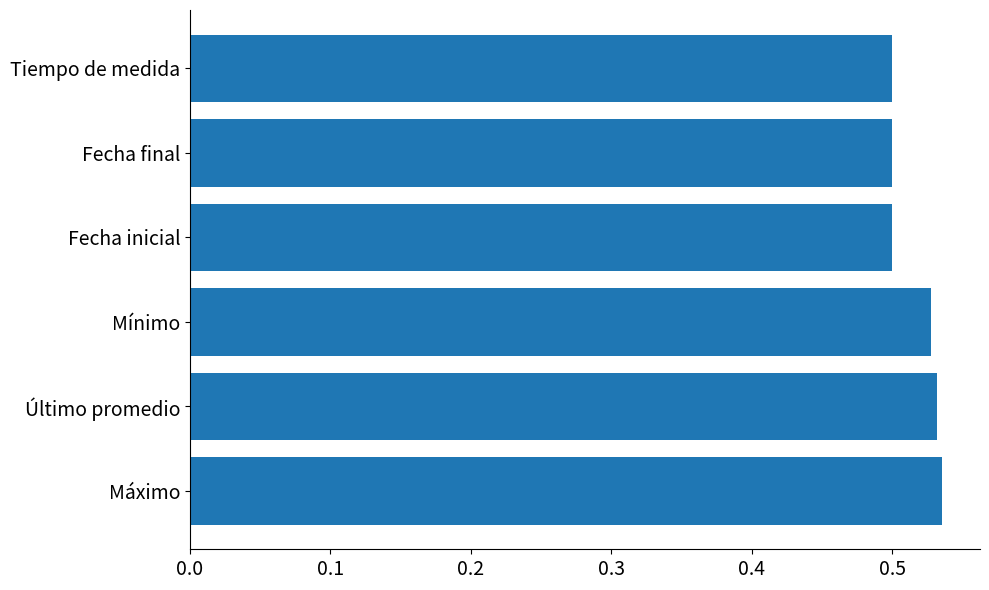

What is the sum of all values?

3.1